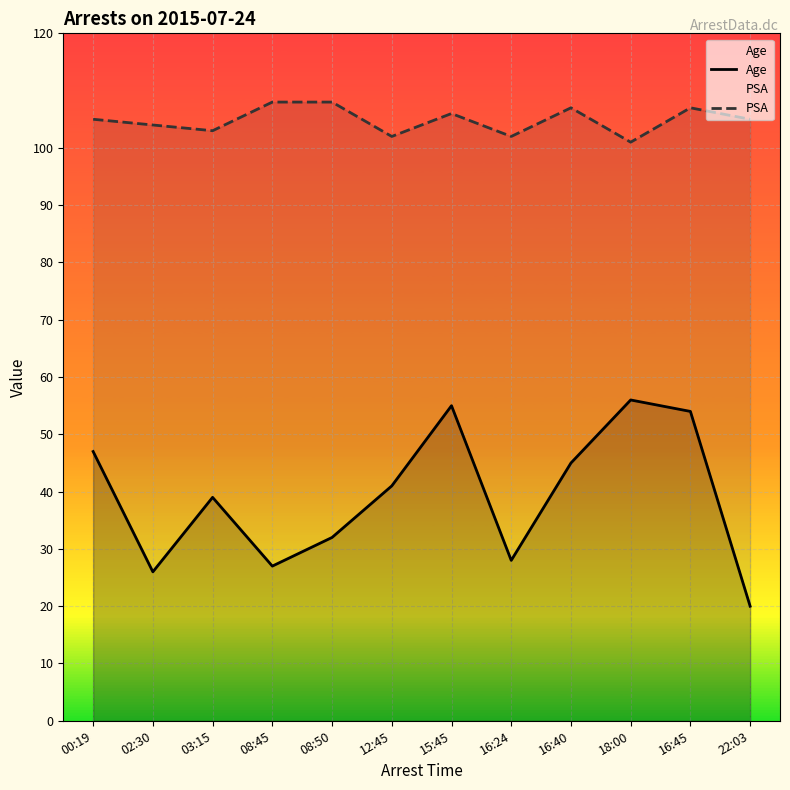

Reading left to right, extract all data points from this chart.

Age: 47	26	39	27	32	41	55	28	45	56	54	20
PSA: 105	104	103	108	108	102	106	102	107	101	107	105